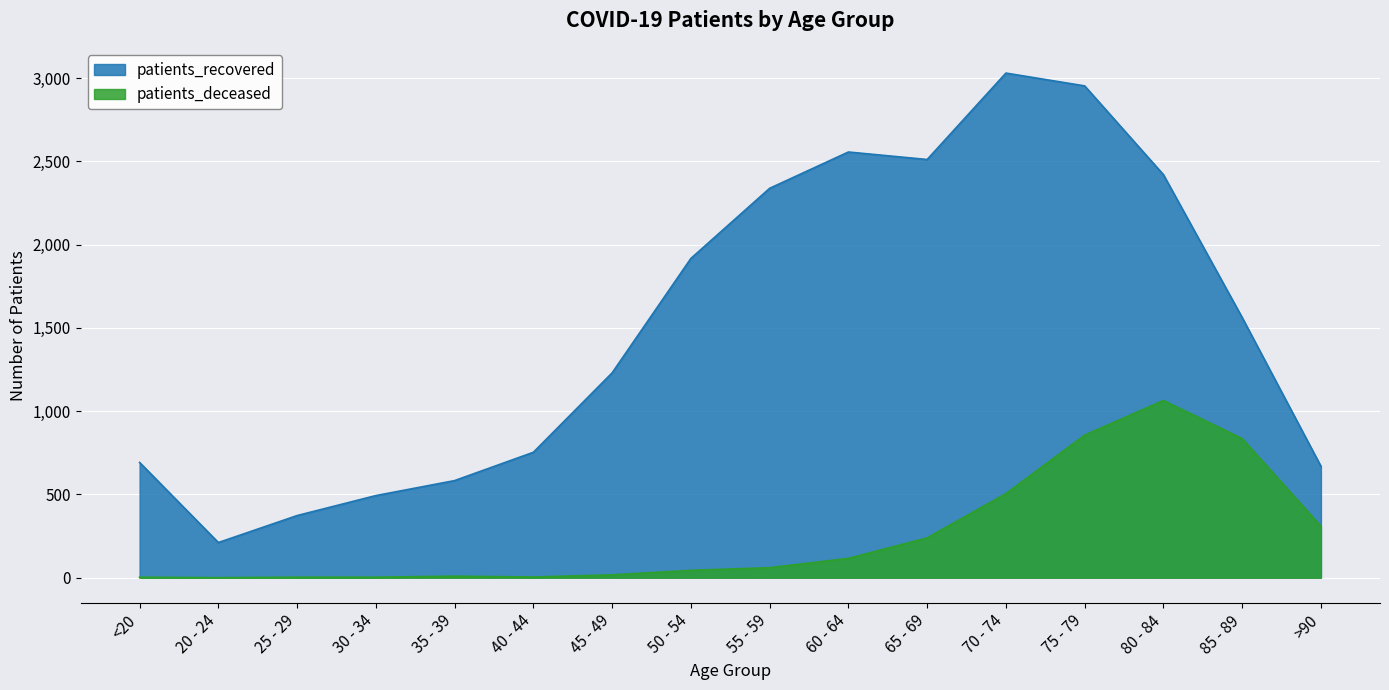

What is the label of the 10th point from the right?

45 - 49